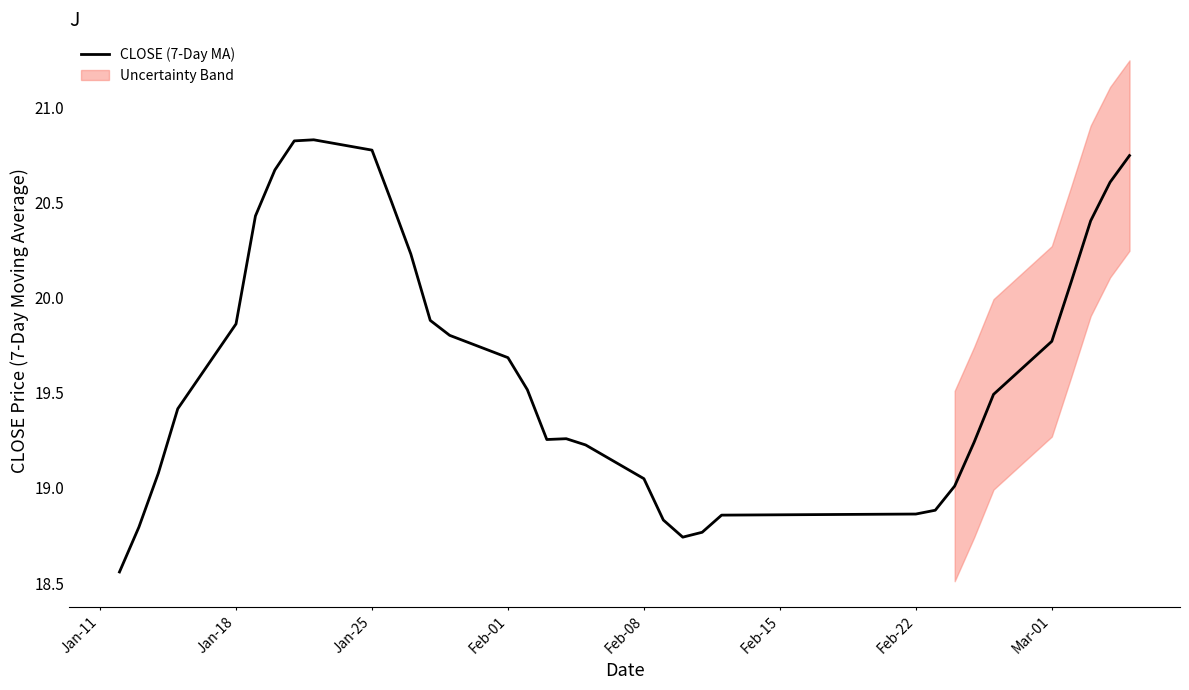

Reading left to right, extract all data points from this chart.

18.6	18.8	19.1	19.4	19.9	20.4	20.7	20.8	20.8	20.8	20.5	20.2	19.9	19.8	19.7	19.5	19.3	19.3	19.2	19.0	18.8	18.7	18.8	18.9	18.9	18.9	19.0	19.2	19.5	19.8	20.1	20.4	20.6	20.7